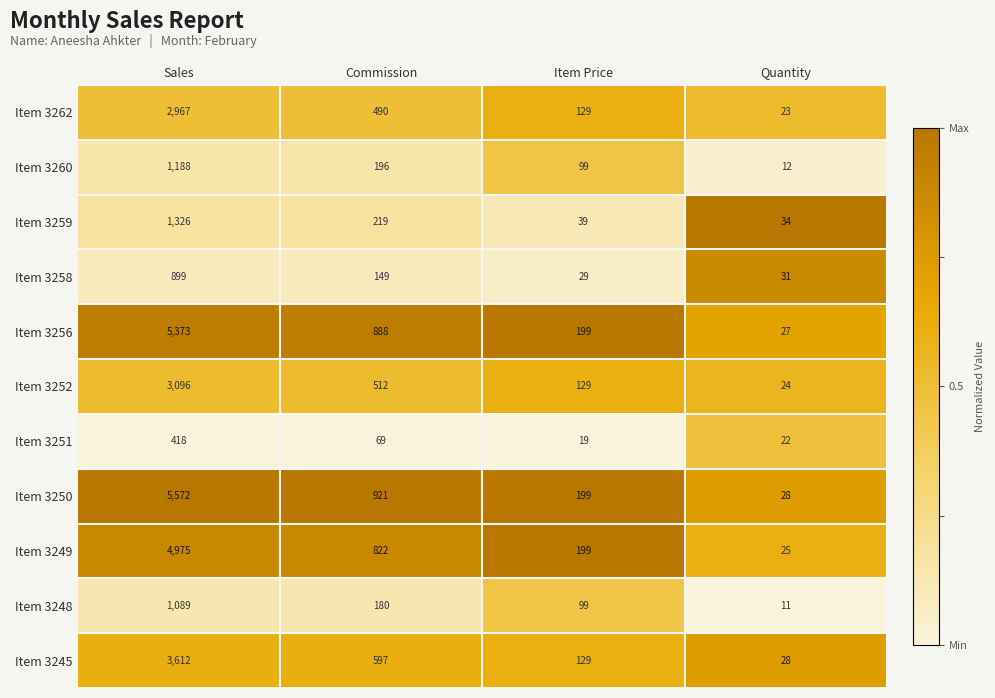

Which series has the largest total across all categories?

Item 3250